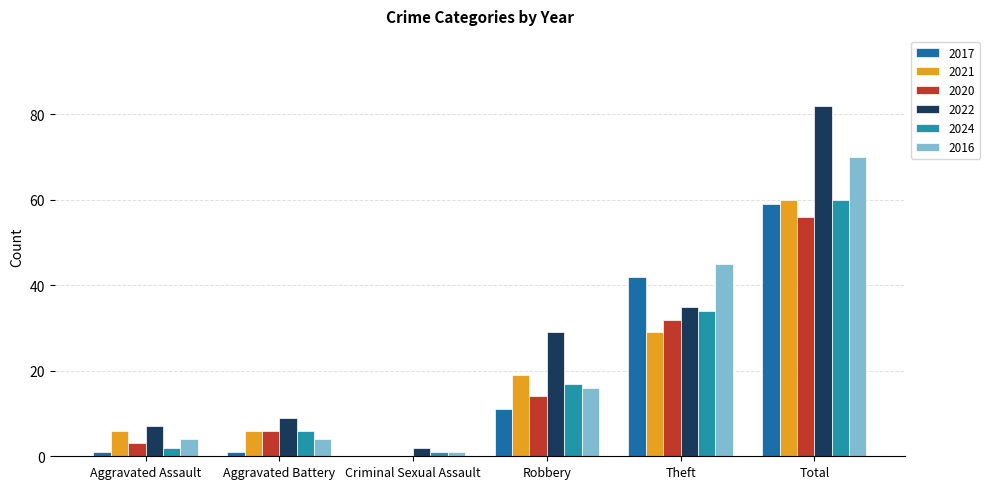

Between Aggravated Assault and Criminal Sexual Assault, which is larger?

Aggravated Assault